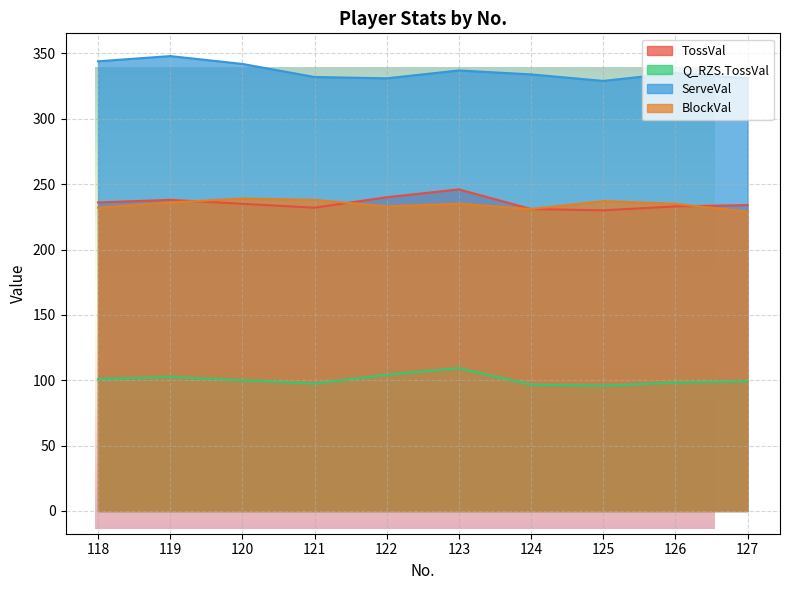

What is the smallest value displayed?

95.8